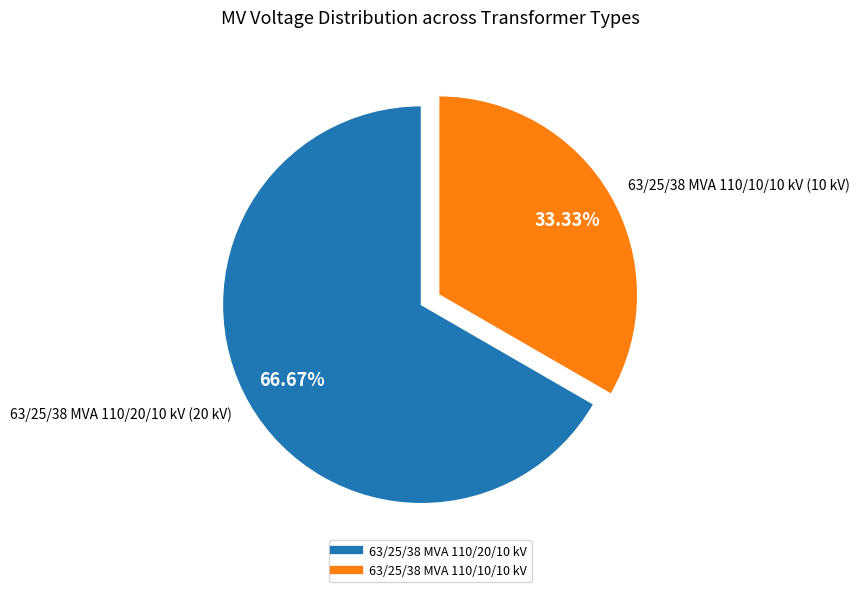

Count the number of slices in the pie.

2